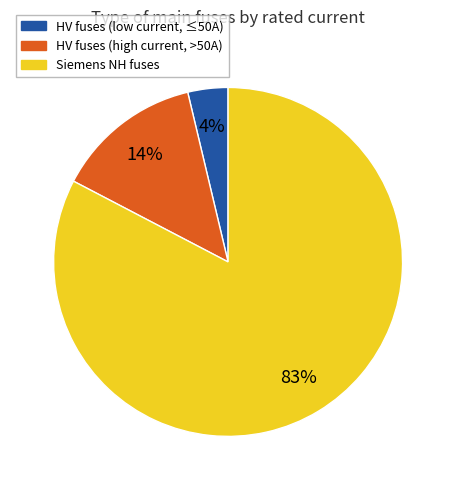

To the nearest percent, what is the combined percentage of HV fuses (high current, >50A) and Siemens NH fuses?

96%